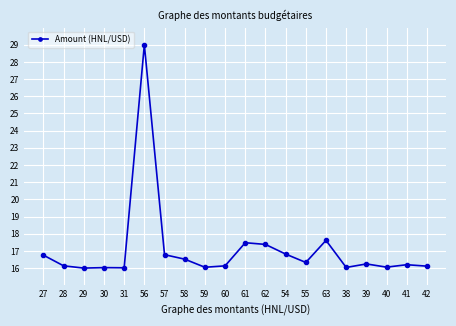

What position from the left is 60?

10